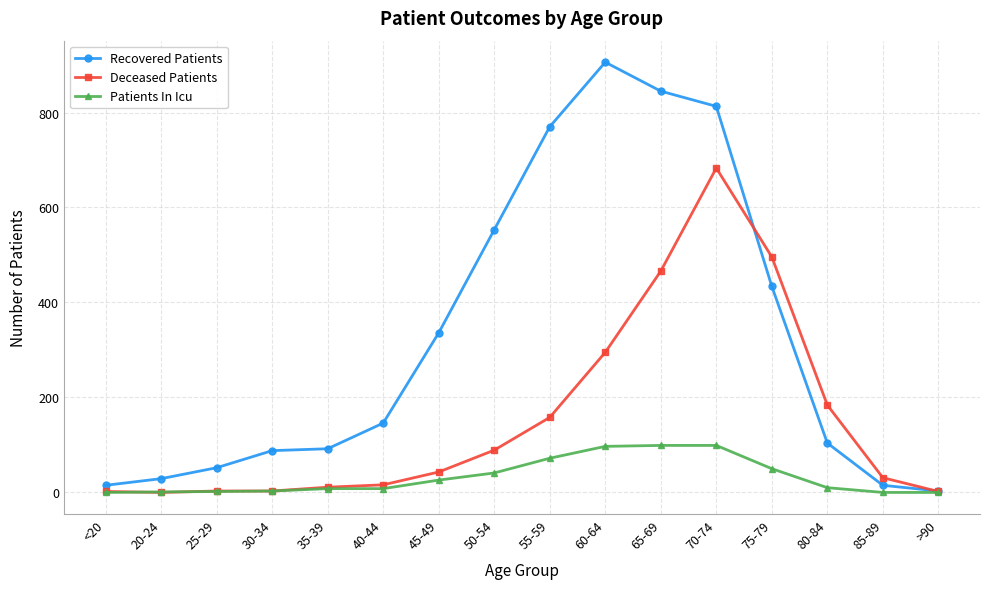

What is the label of the 9th point from the left?

55-59